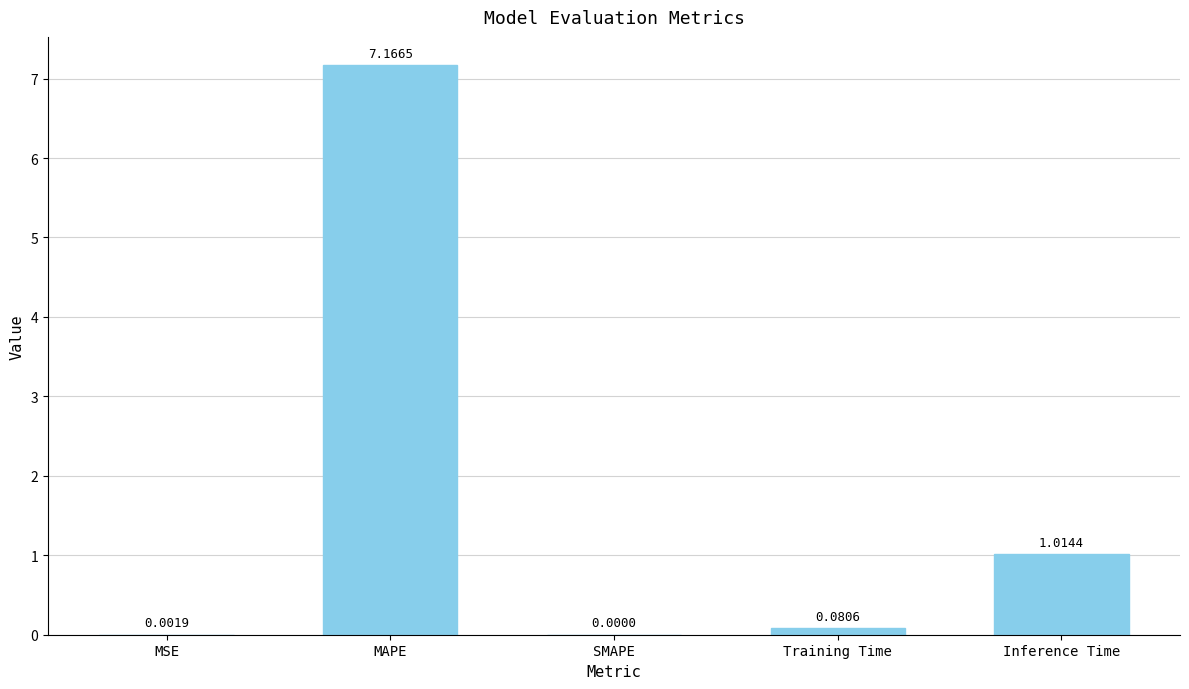

What is the sum of all values?

8.3